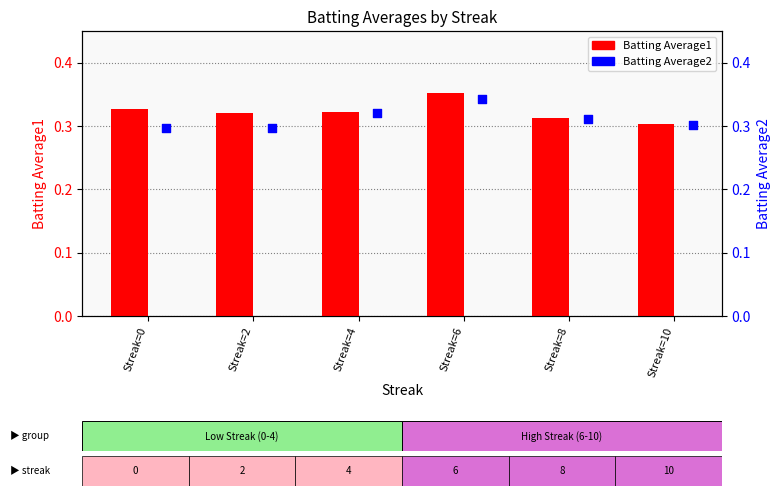

At which category is the sum across all series the highest?

Streak=6